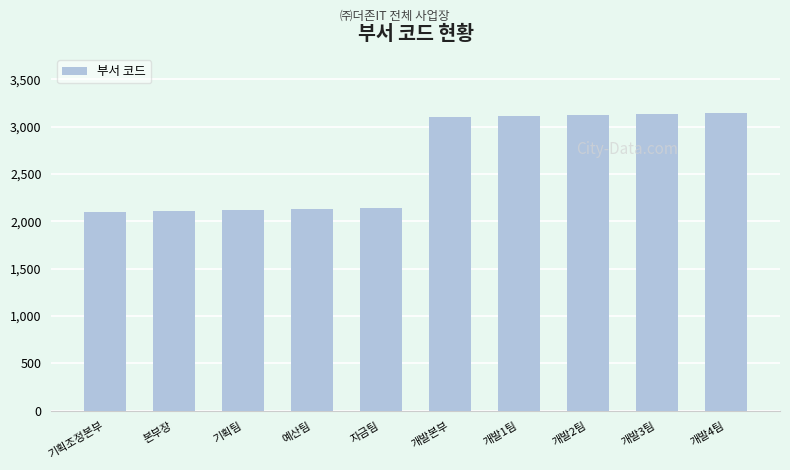

What is the difference between the maximum and minimum values?

1040